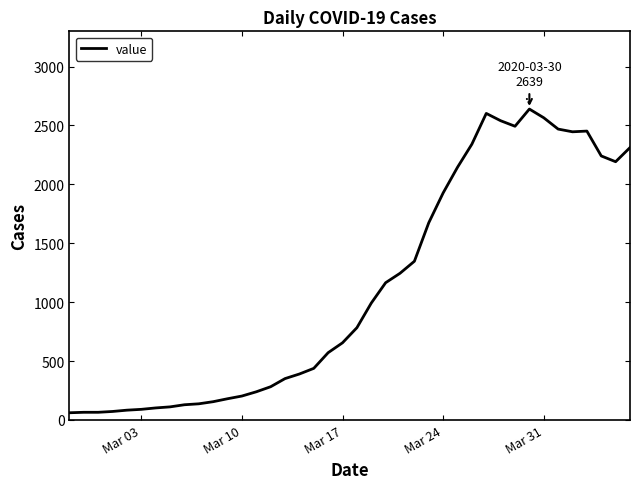

What is the greatest value displayed?

2639